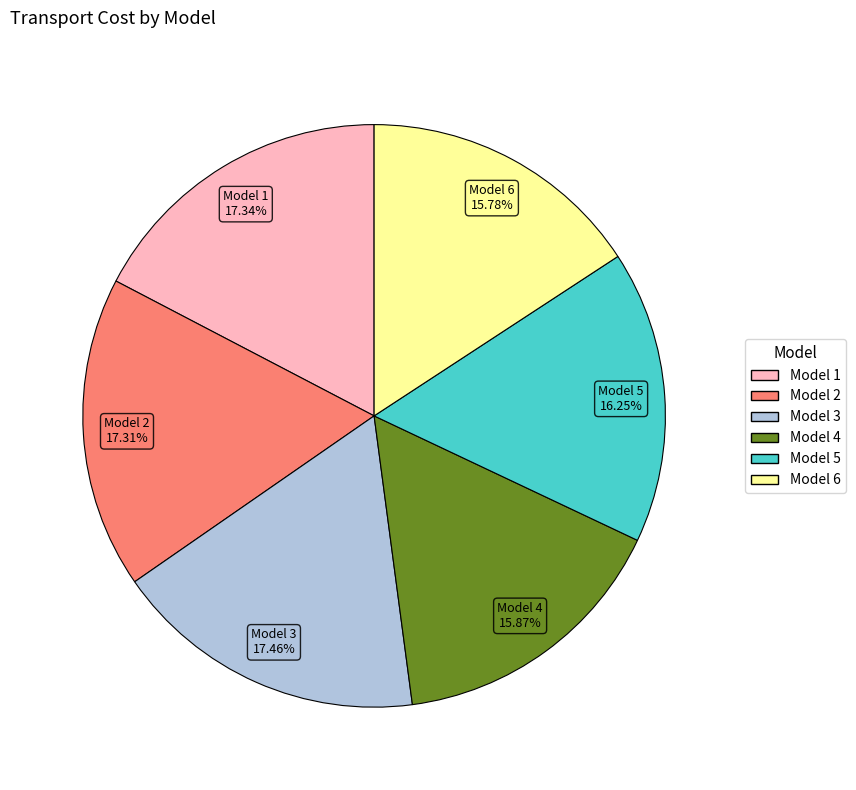

How many slices are in this pie chart?

6